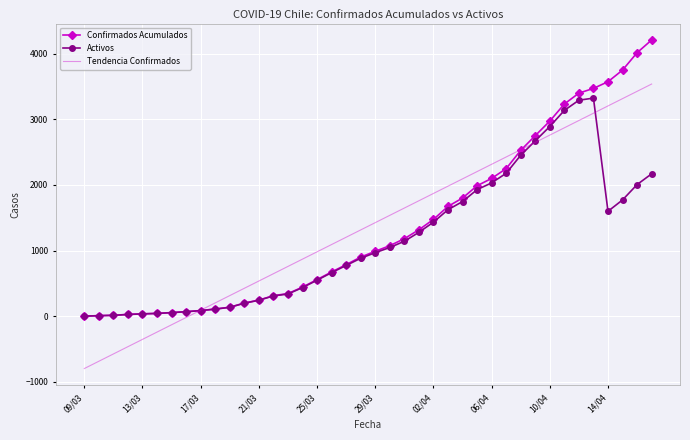

What is the maximum value for Activos?

3324.0